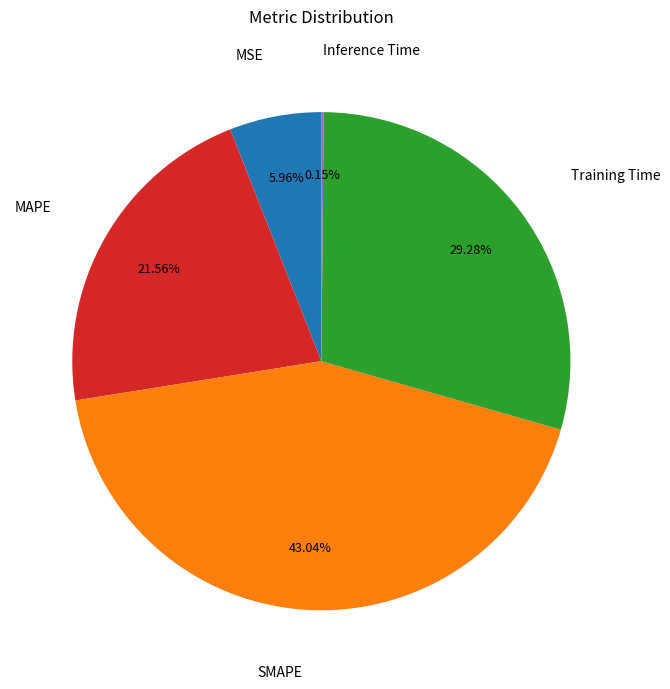

Is there any slice that represents more than half of the pie?

No